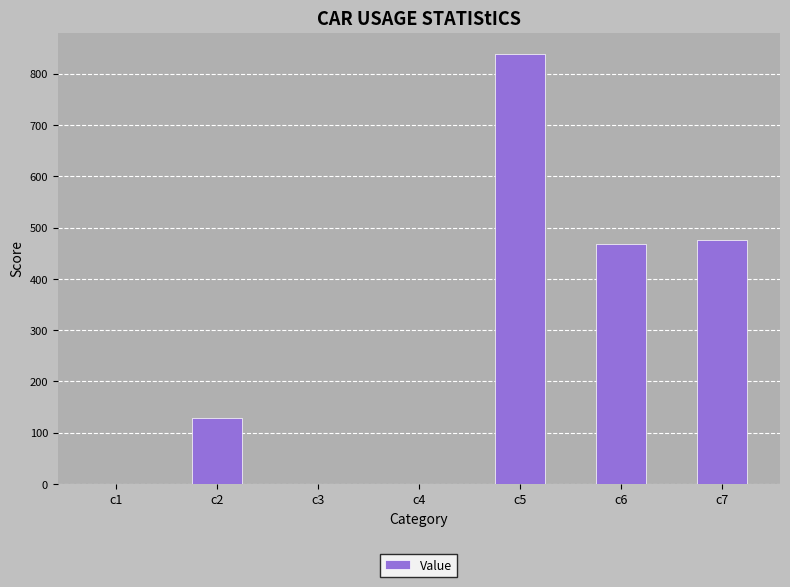

What is the maximum value shown in the chart?

838.2